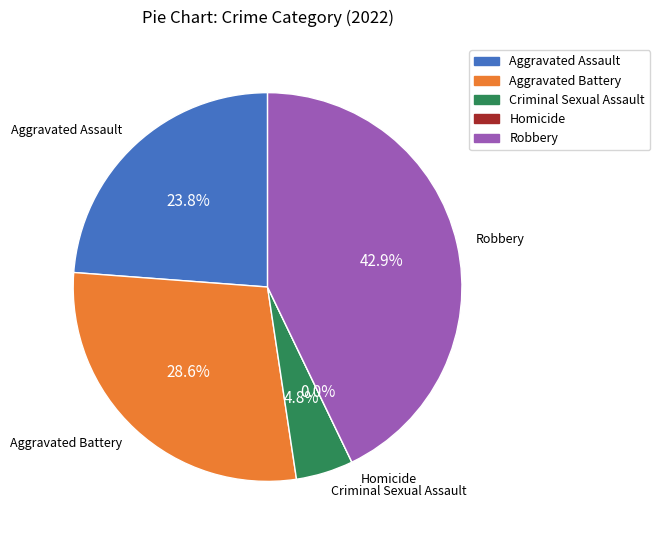

Which category has the biggest portion of the pie?

Robbery